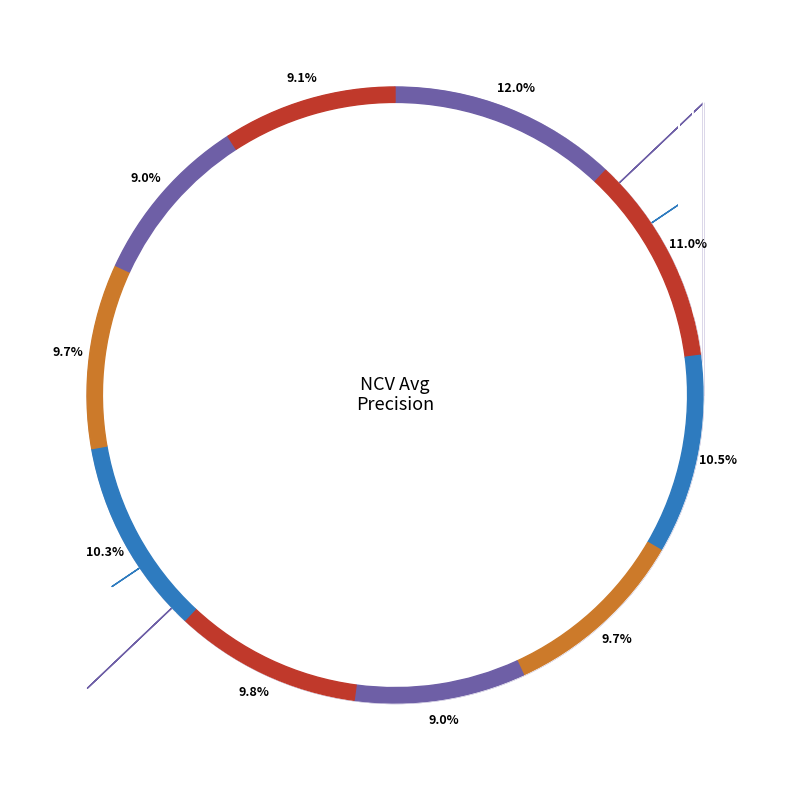

How many slices are in this pie chart?

10